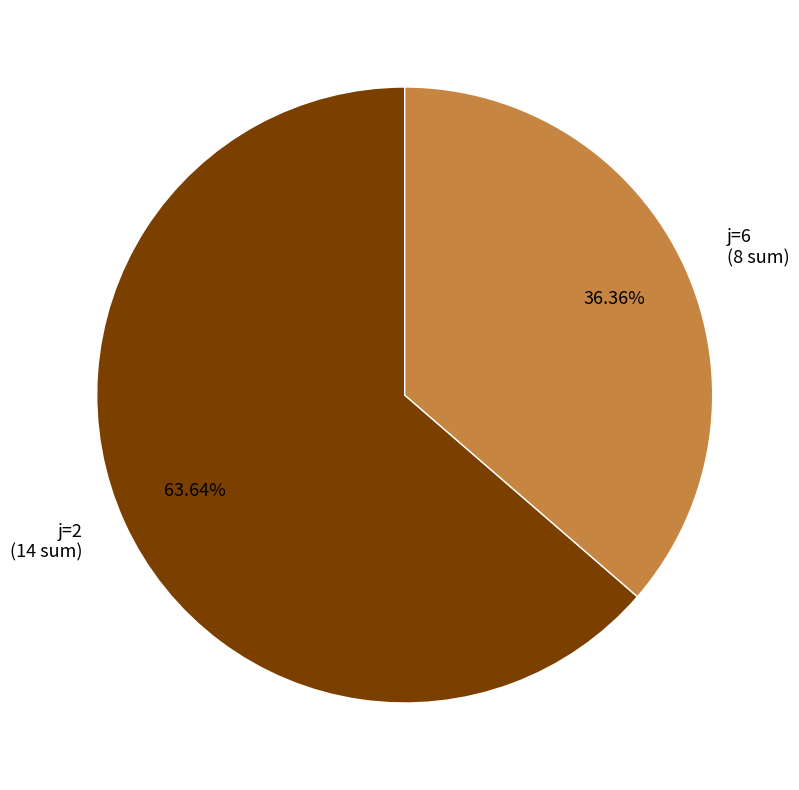

What is the largest slice in the pie chart?

j=2 (14 sum)